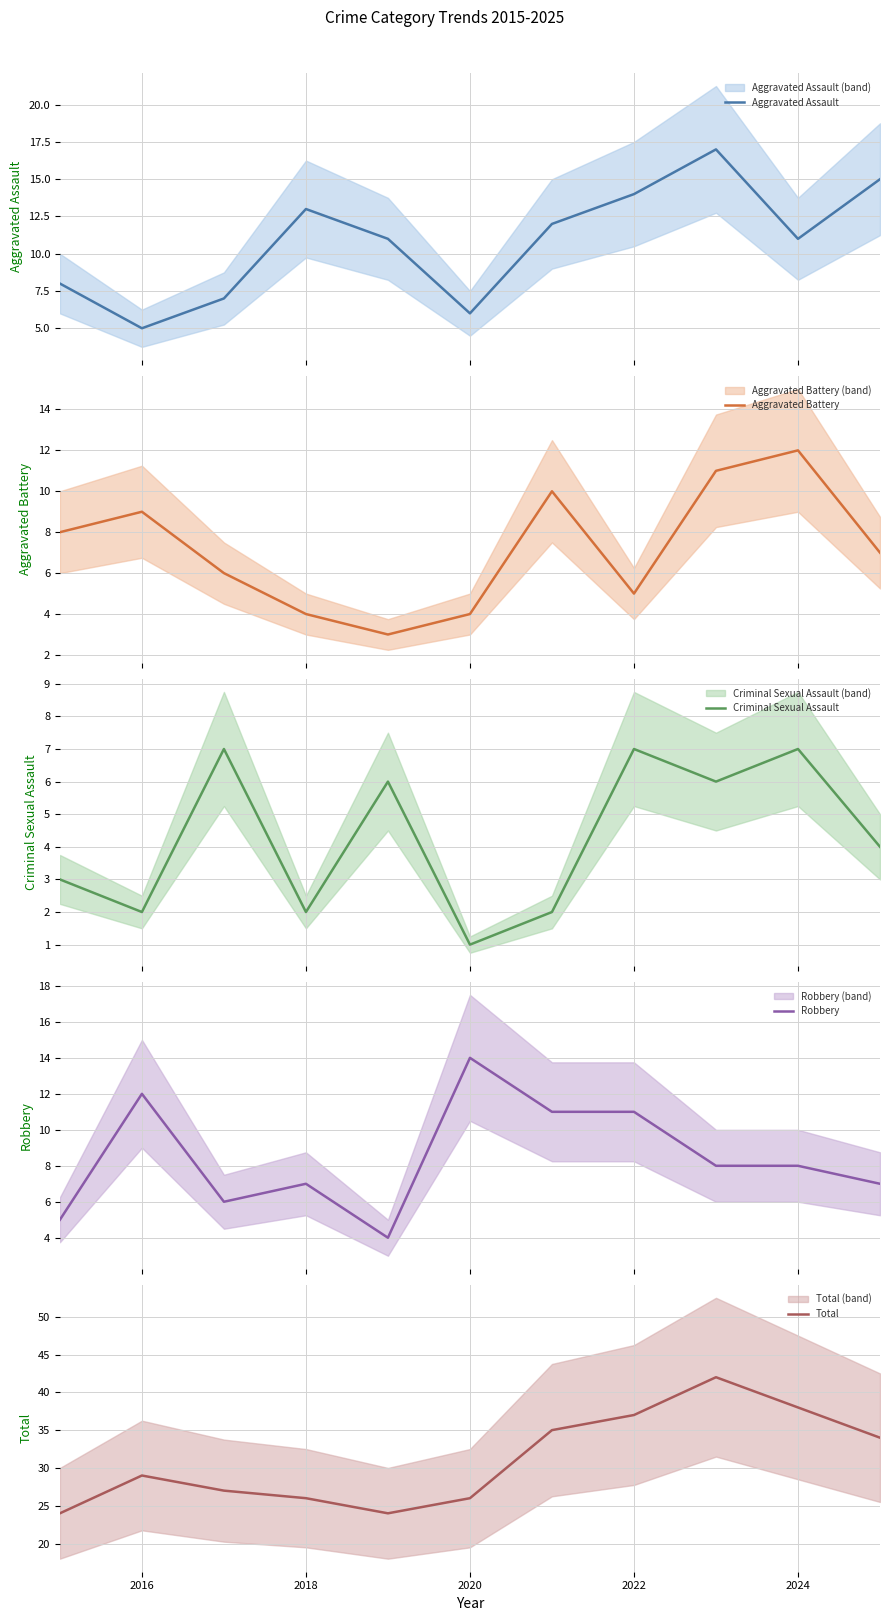

The Total series shows 37 at 2022. True or false?

True